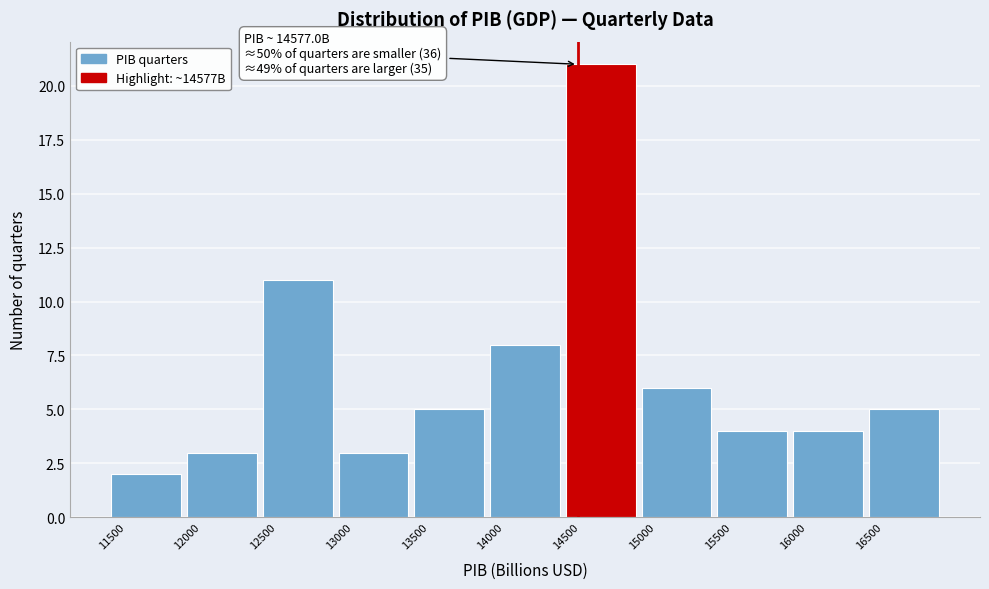

Which range on the x-axis has the tallest bar?

14500 to 15000